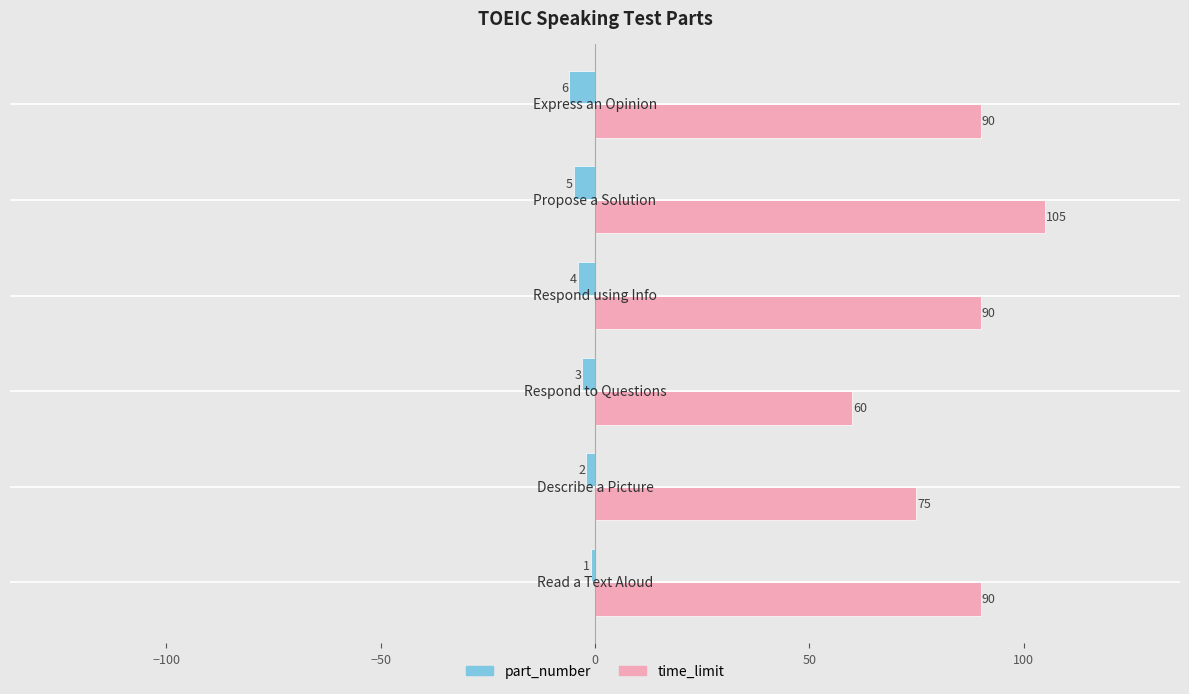

What is the lowest value of the time_limit series?

60